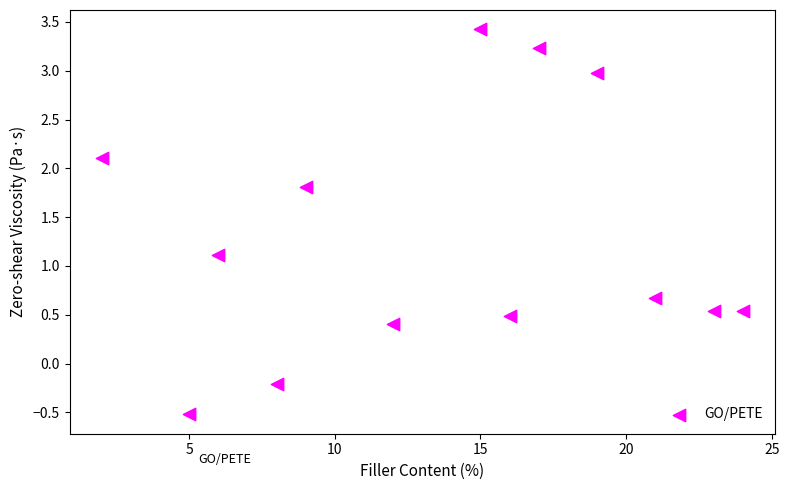

What is the range of X values (max minus min)?

22.0